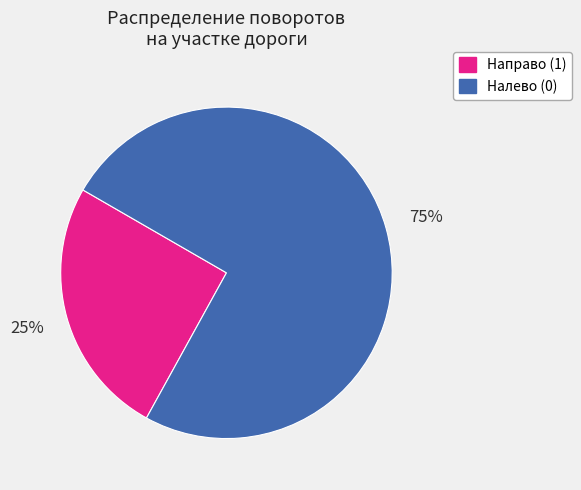

The Налево (0) slice represents 84% of the pie. True or false?

False